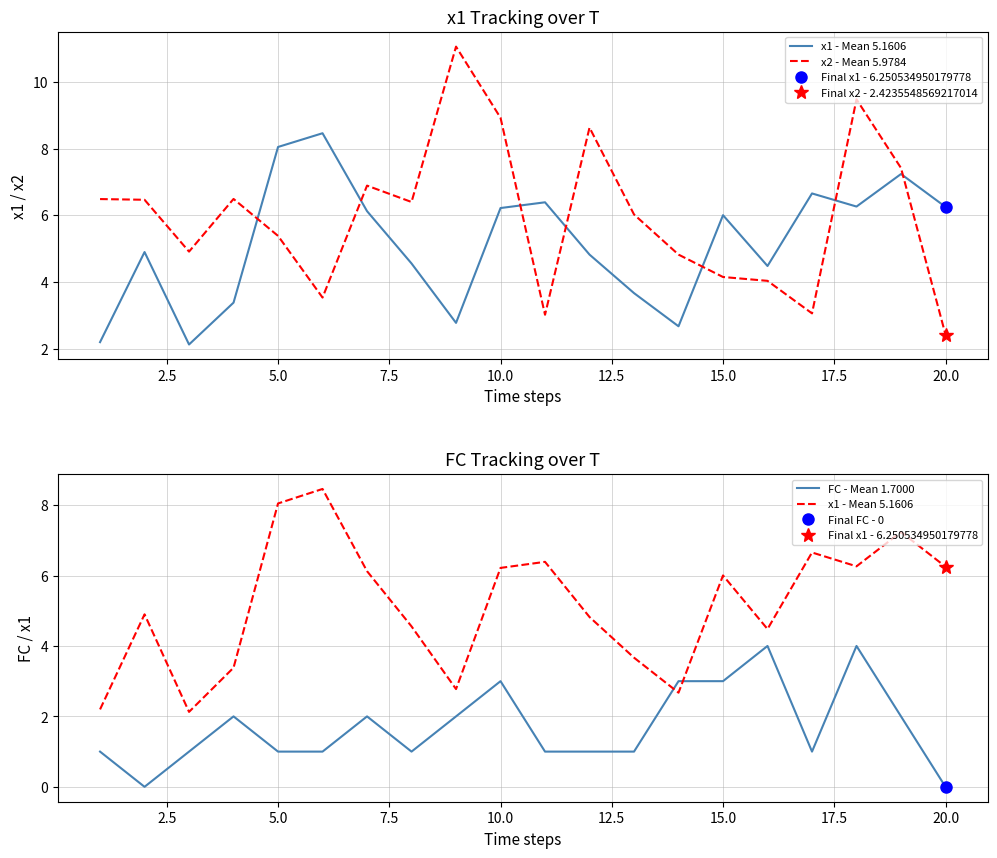

At how many categories does at least one series exceed 4?

20